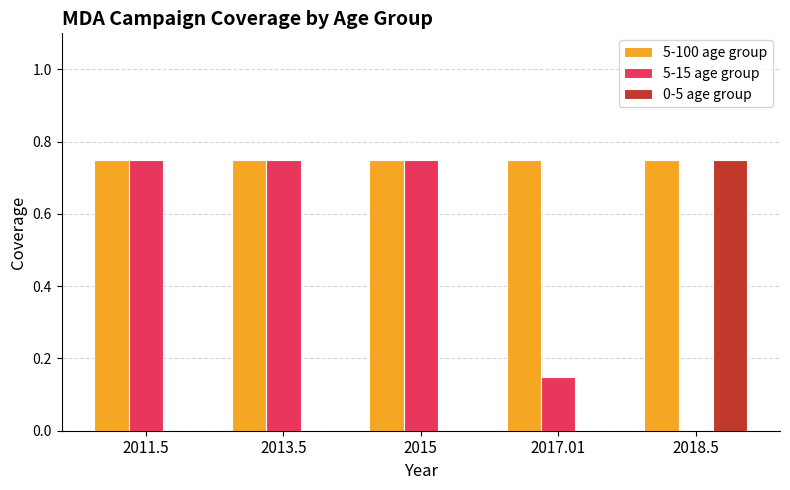

What is the total value across all series at 2018.5?

1.5